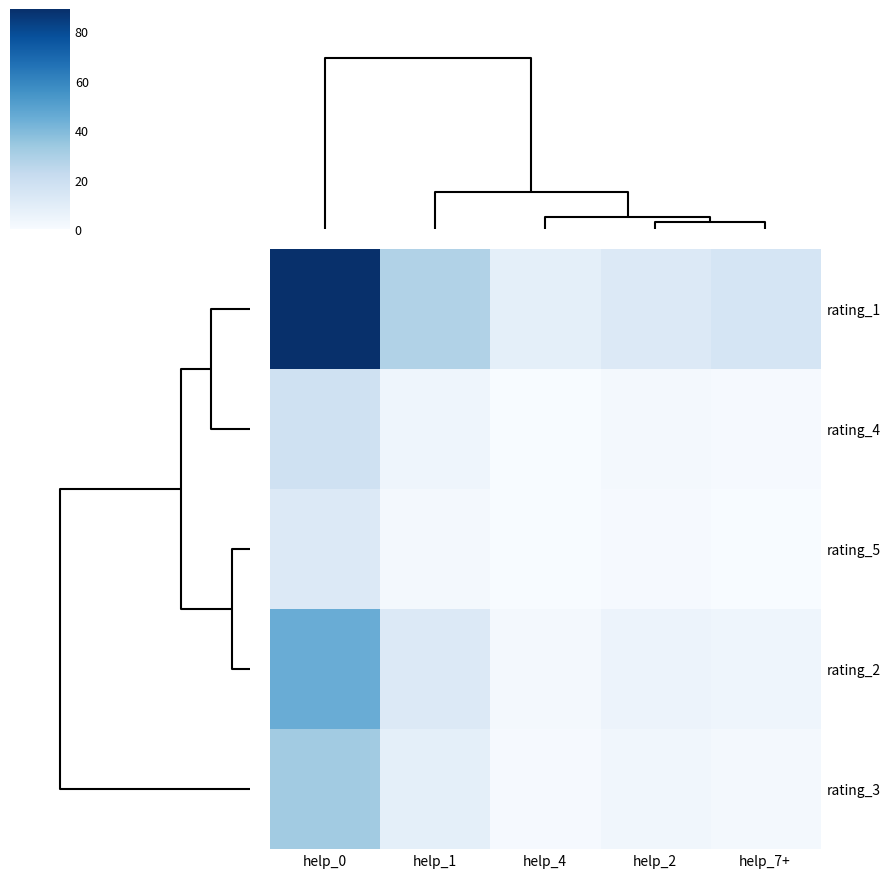

Reading left to right, extract all data points from this chart.

rating_1: help_0=89	help_1=28	help_4=8	help_2=12	help_7+=15
rating_4: help_0=18	help_1=4	help_4=0	help_2=2	help_7+=1
rating_5: help_0=12	help_1=2	help_4=0	help_2=1	help_7+=0
rating_2: help_0=45	help_1=12	help_4=2	help_2=5	help_7+=4
rating_3: help_0=32	help_1=8	help_4=1	help_2=3	help_7+=2